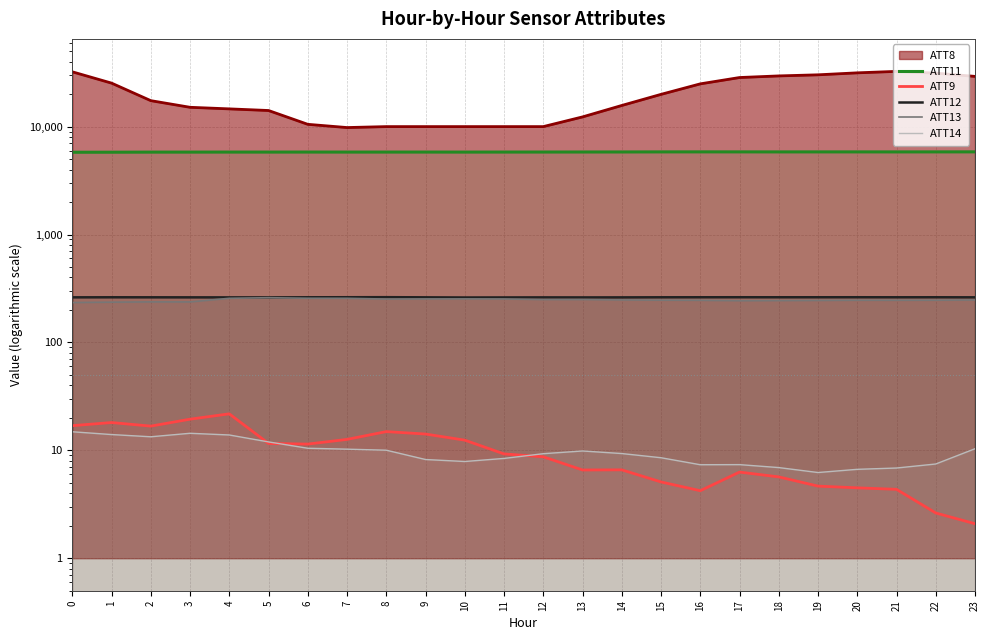

How many lines are shown in the chart?

5